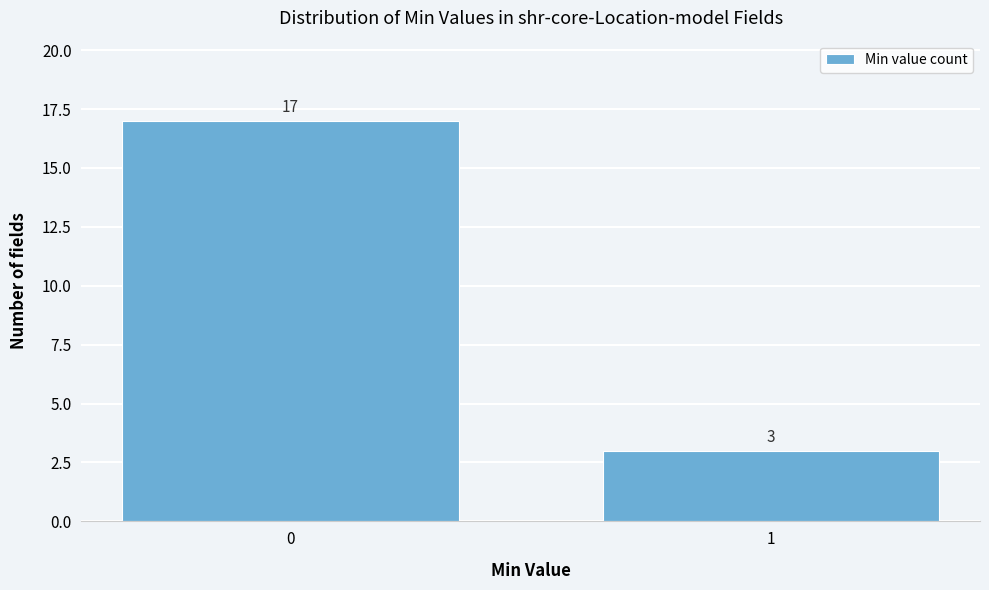

Reading left to right, extract all data points from this chart.

17	3